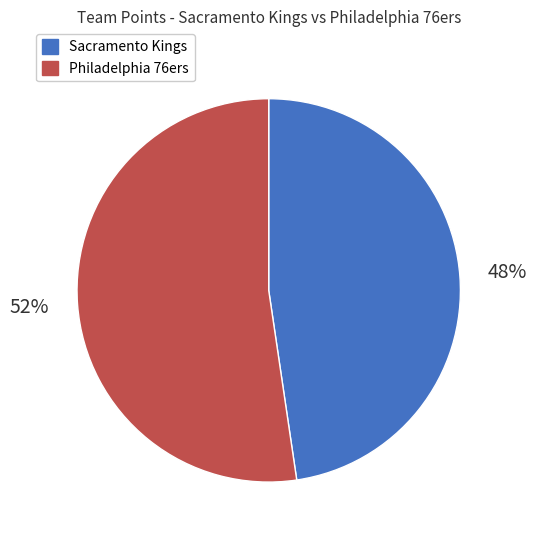

Does any single category account for the majority?

Yes